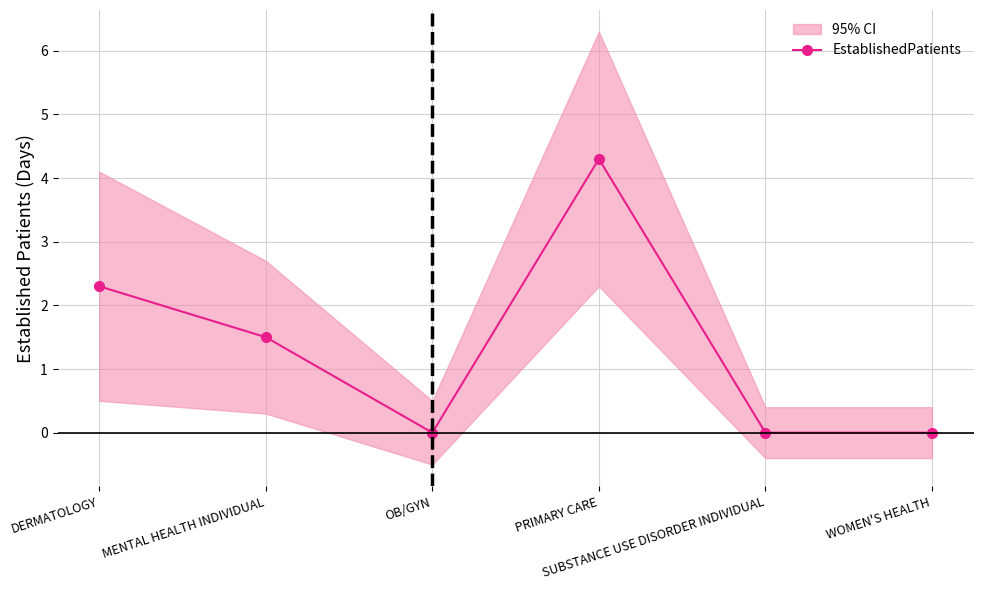

What position from the left is OB/GYN?

3